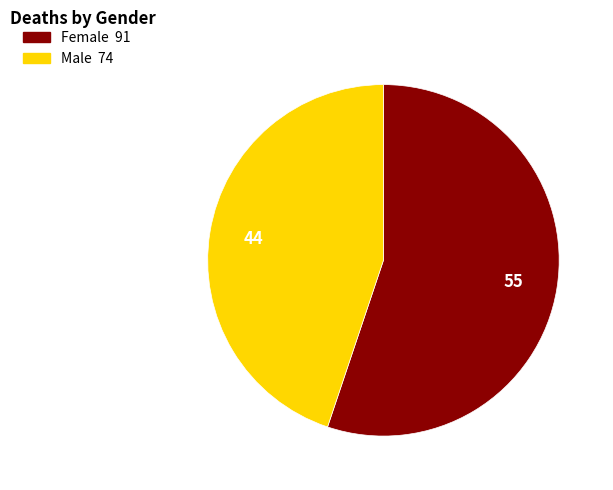

Is Female the majority of the pie?

Yes